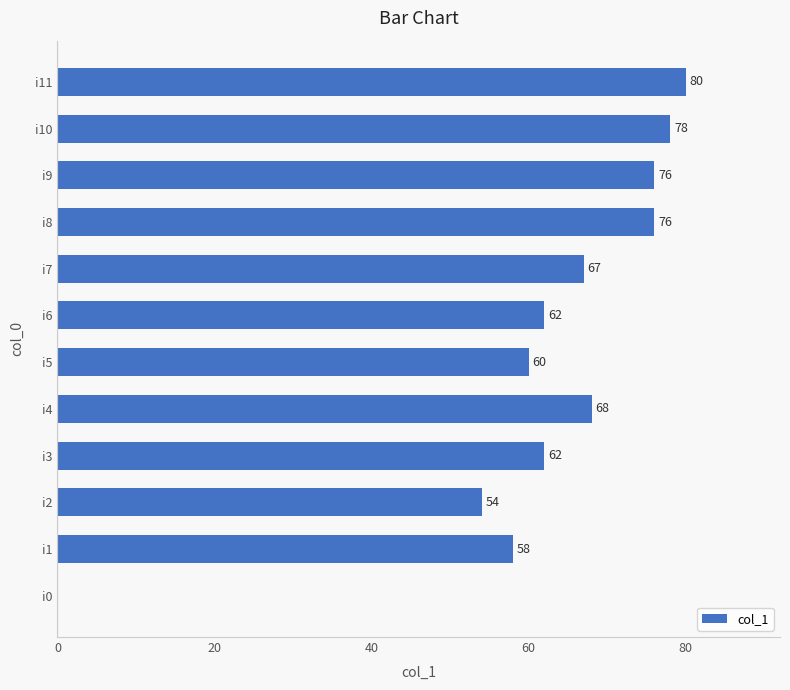

Is it true that the value at i10 is 78?

True